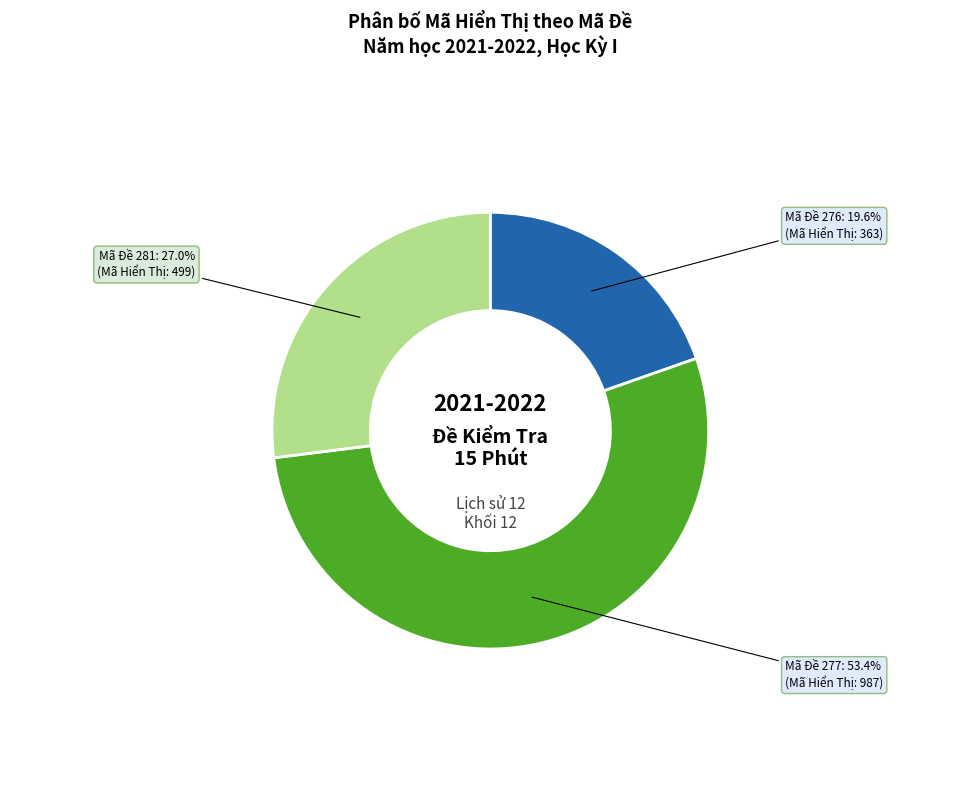

Is there a majority slice in this chart?

Yes